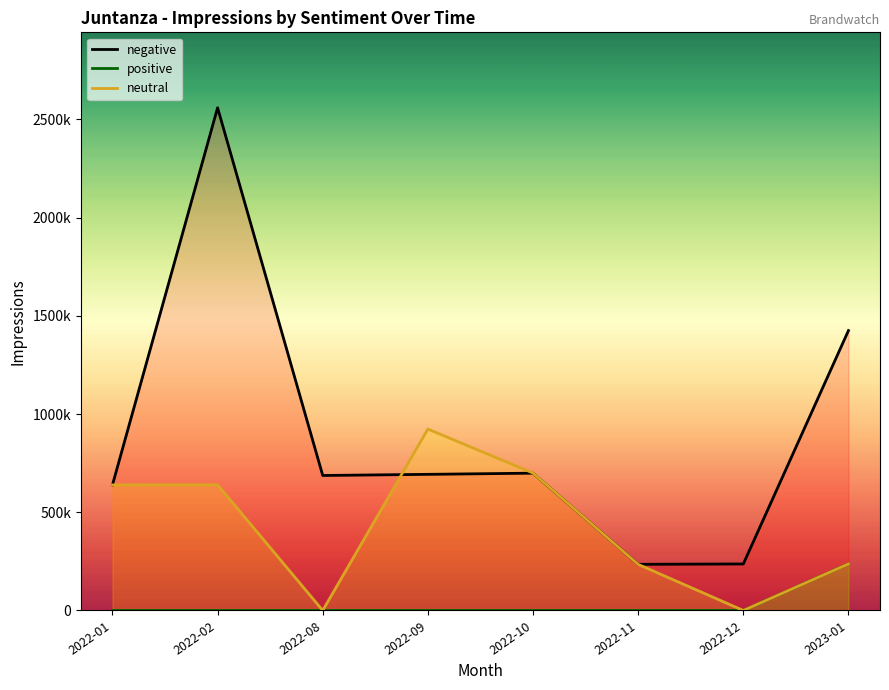

Reading left to right, extract all data points from this chart.

negative: 639175	2559024	687166	692915	698966	234880	236734	1424723
positive: 0	0	0	0	0	0	0	237527
neutral: 639213	639911	0	923320	699373	234698	0	237090